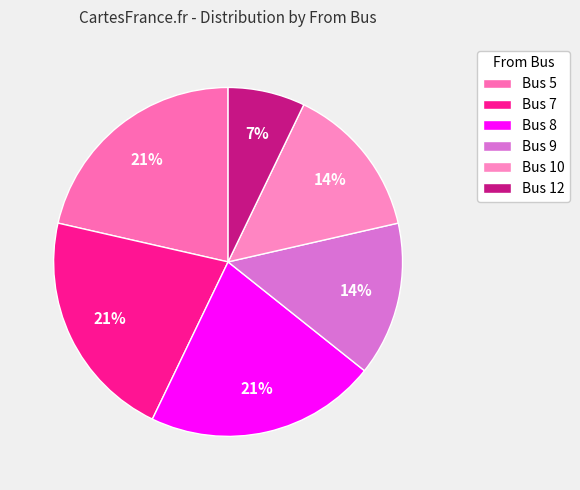

What is the smallest slice in the pie chart?

Bus 12